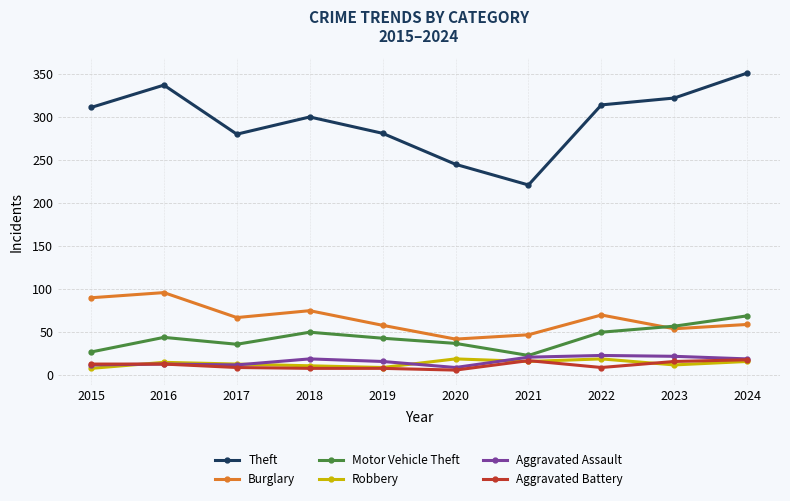

What is the highest value of the Aggravated Battery series?

18